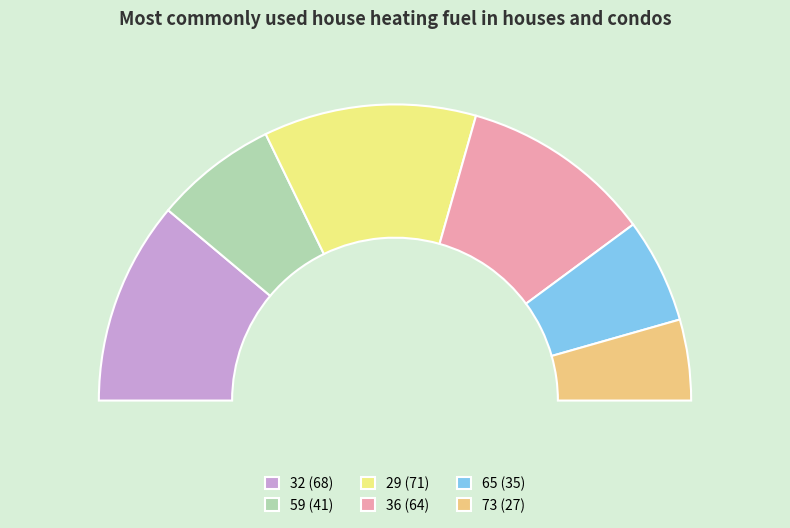

To the nearest percent, what is the combined percentage of 59 and 36?

34%